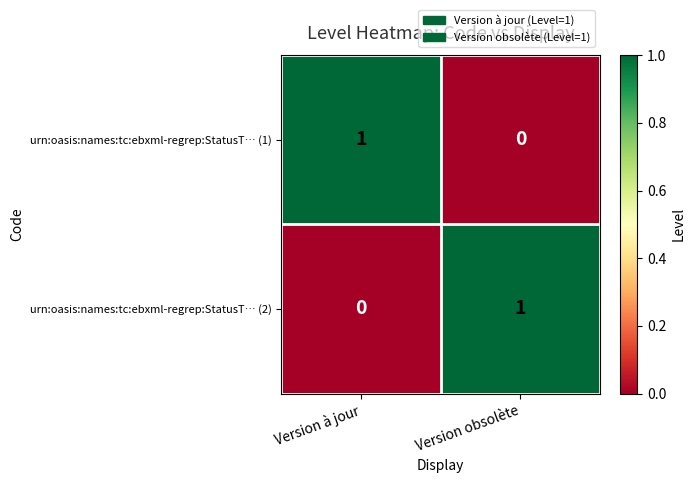

Is it true that urn:oasis:names:tc:ebxml-regrep:StatusT… (1) equals 2 at Version à jour?

False